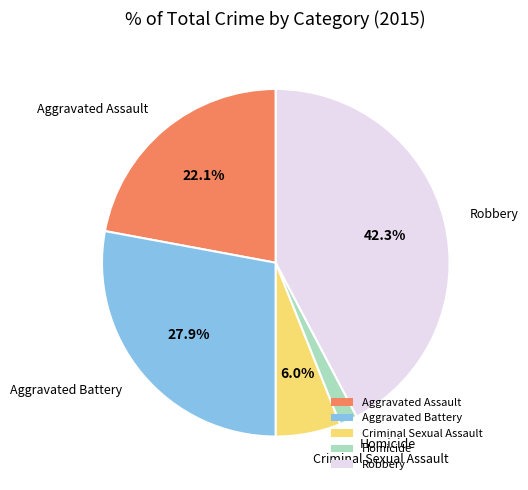

How many segments does this pie chart have?

5